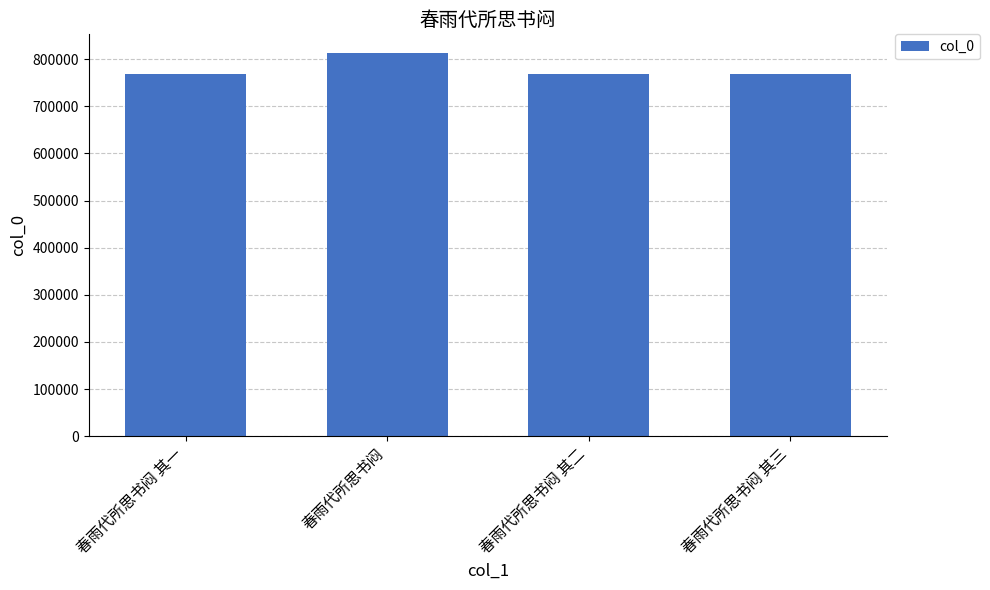

What value does the data have at 春雨代所思书闷 其三, to the nearest 10?

767640